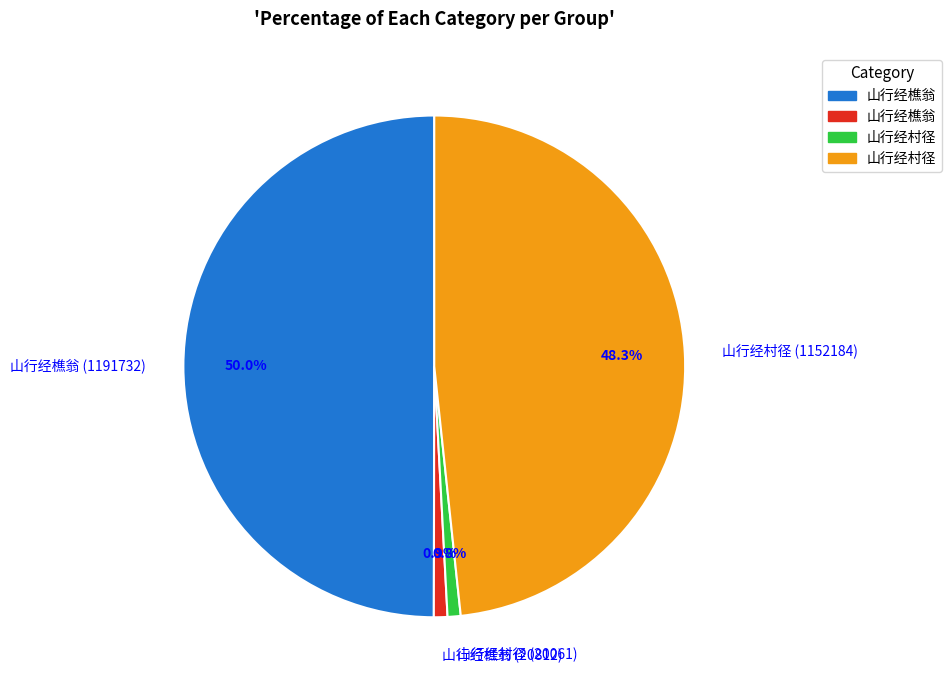

Is it true that 山行经村径 (20061) is 11% of the pie?

False